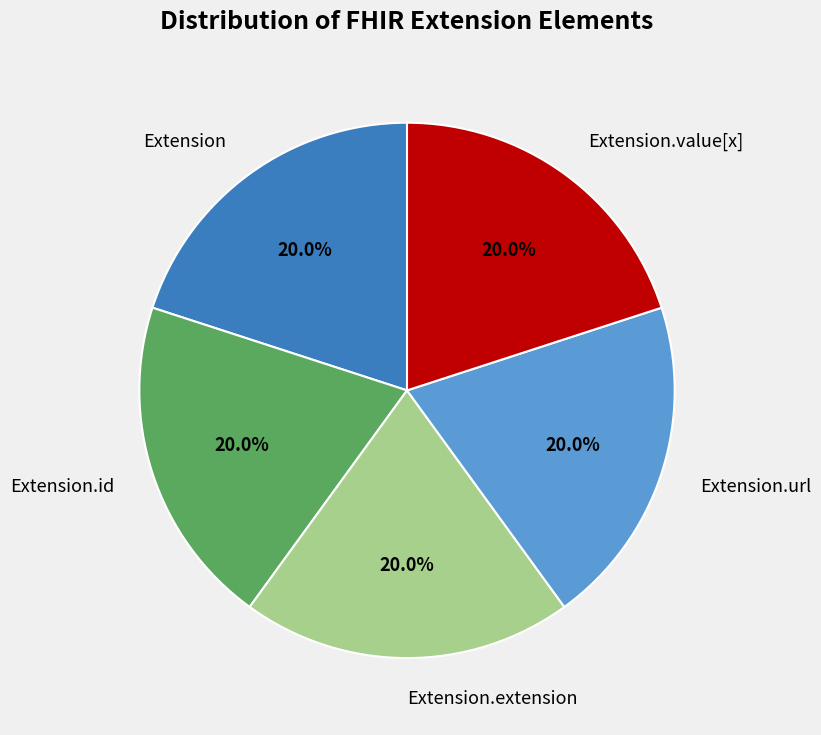

To the nearest percent, what is the difference between the largest and smallest slice percentages?

0%